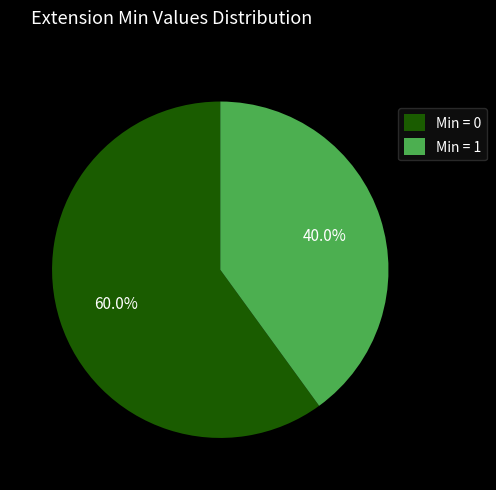

Rank the categories by value from highest to lowest.

Min = 0, Min = 1